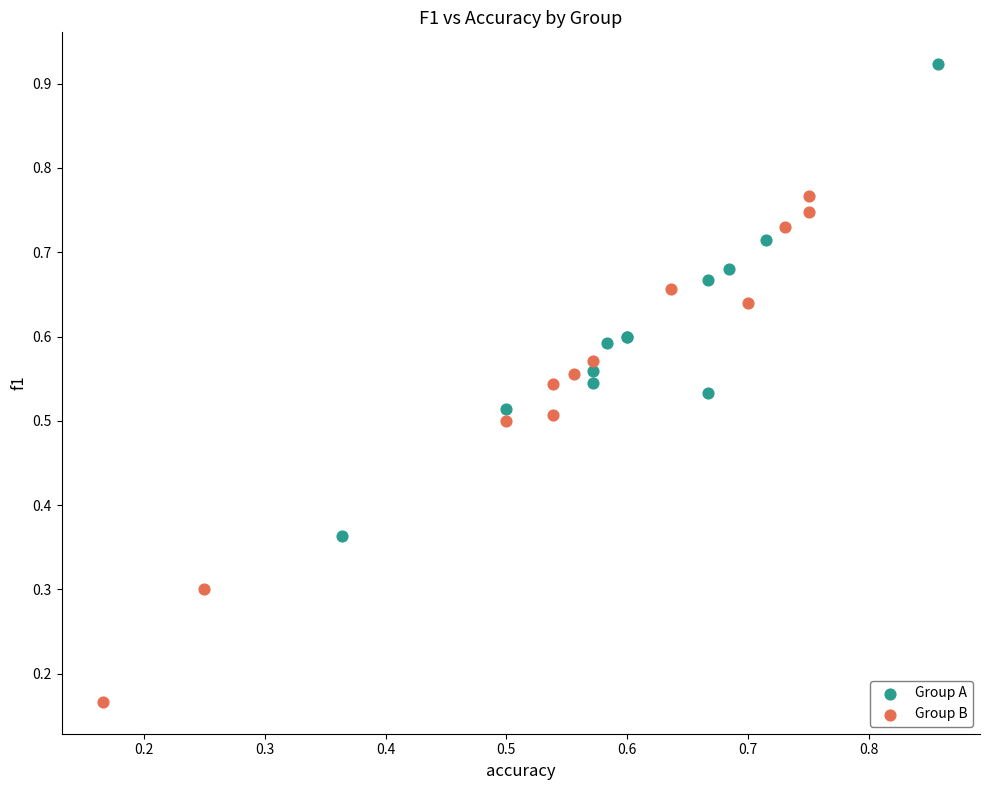

Which series has the largest Y range (max minus min)?

Group B